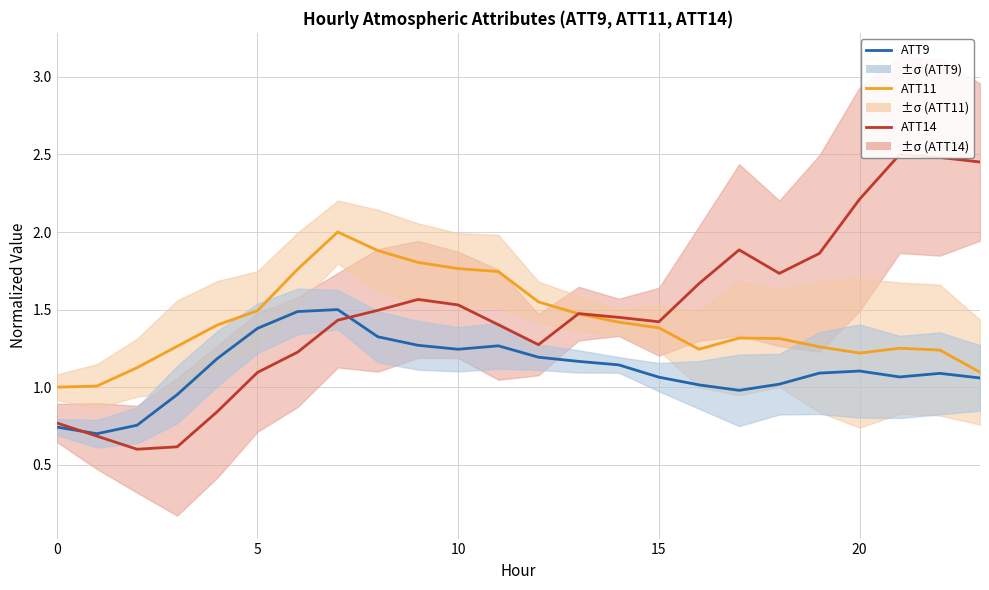

The value of ATT14 at 20 is 0.6. True or false?

False